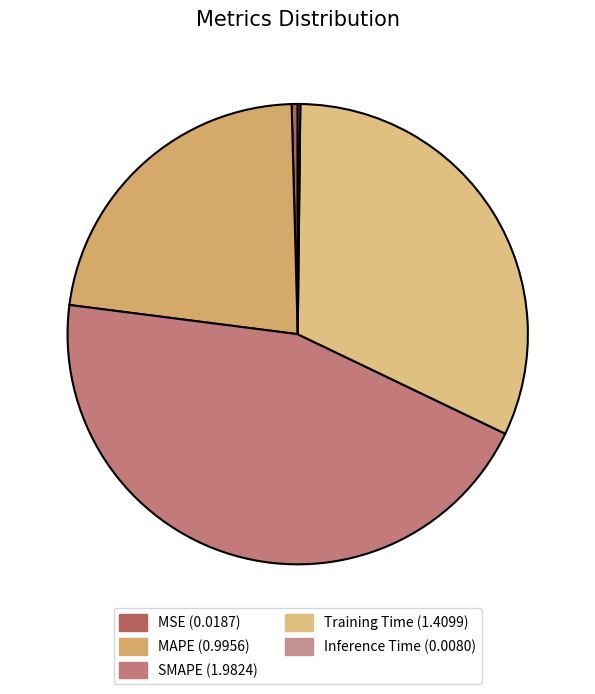

To the nearest percent, what percentage of the pie is SMAPE?

45%